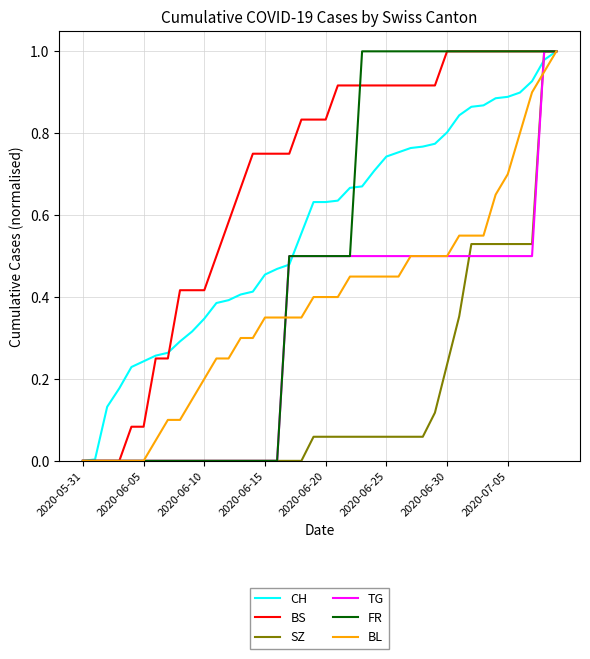

Which series has the largest total across all categories?

BS